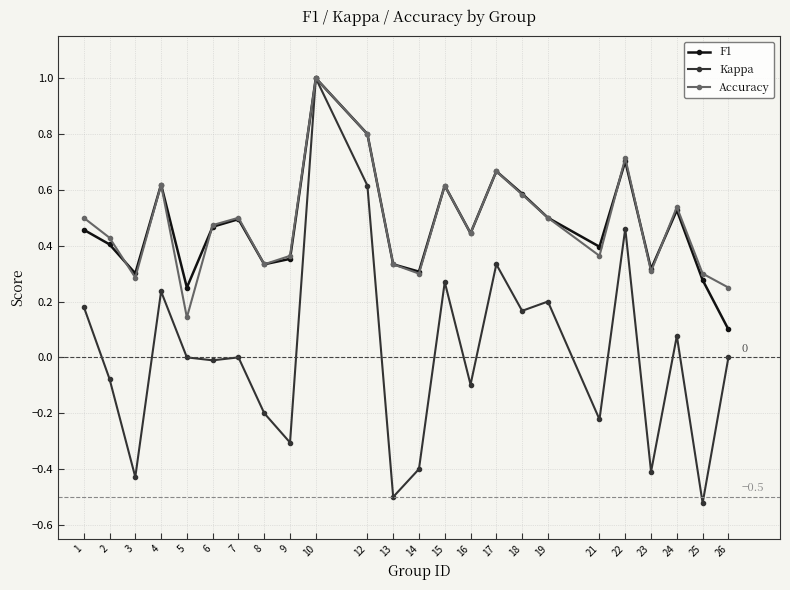

Does the chart have visible grid lines?

Yes